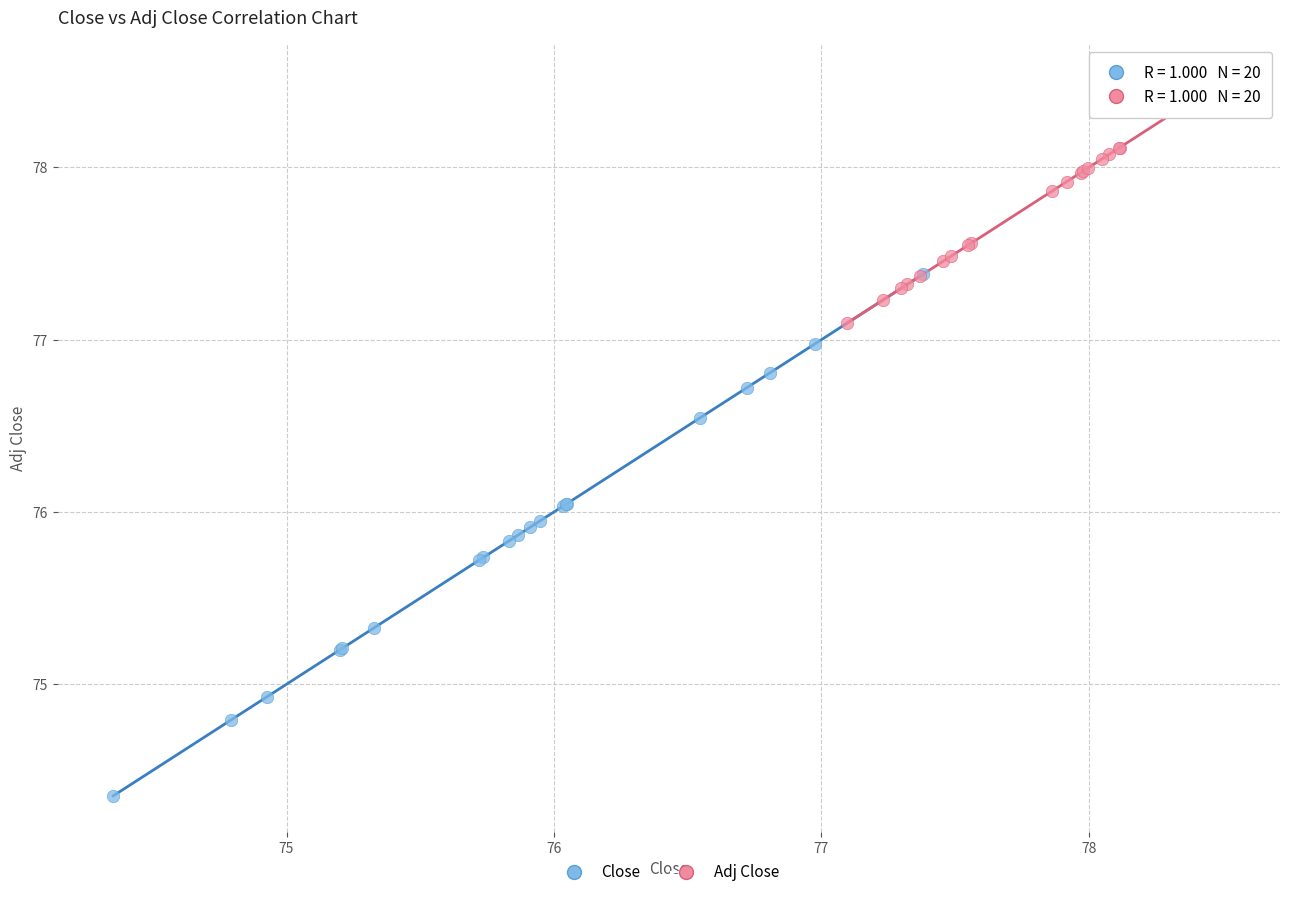

Which series has the widest spread of Y values?

Close